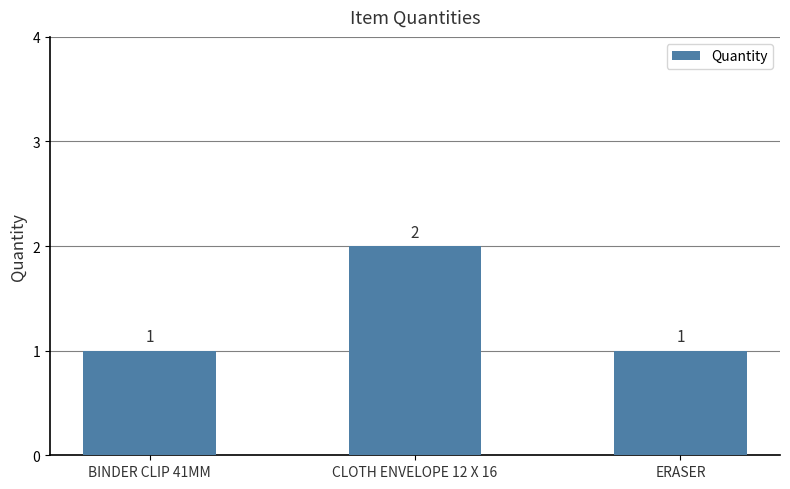

At which category does the chart reach its peak across all series?

CLOTH ENVELOPE 12 X 16